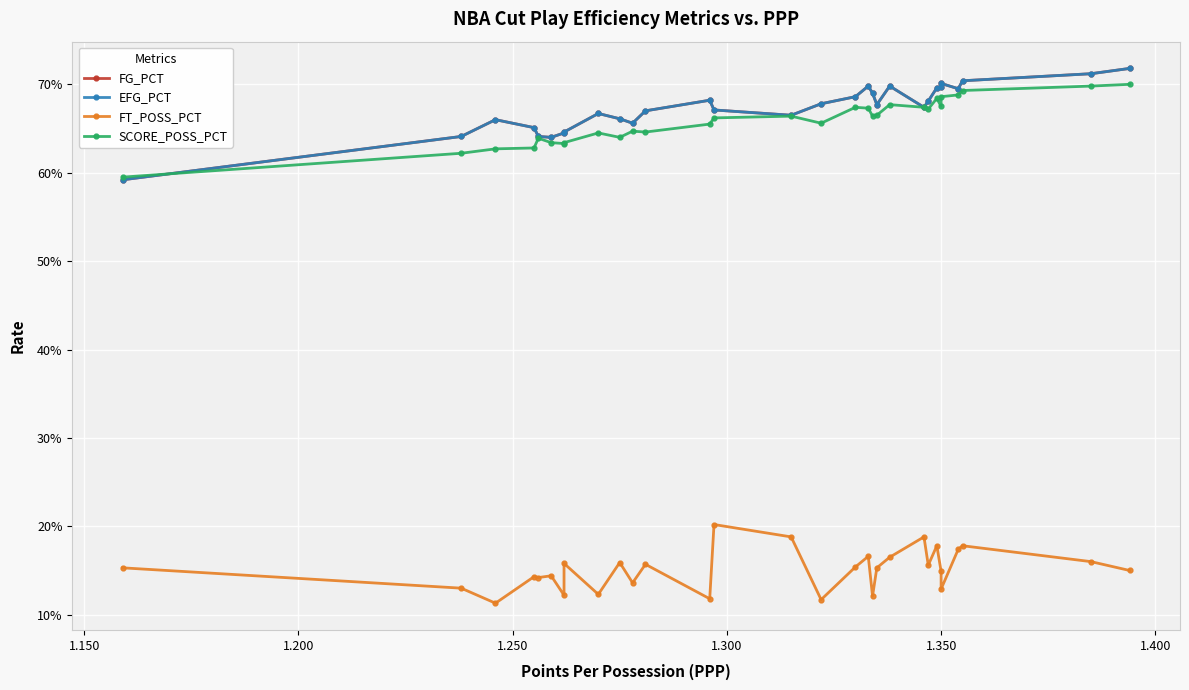

True or false: EFG_PCT and FG_PCT cross at least once.

False